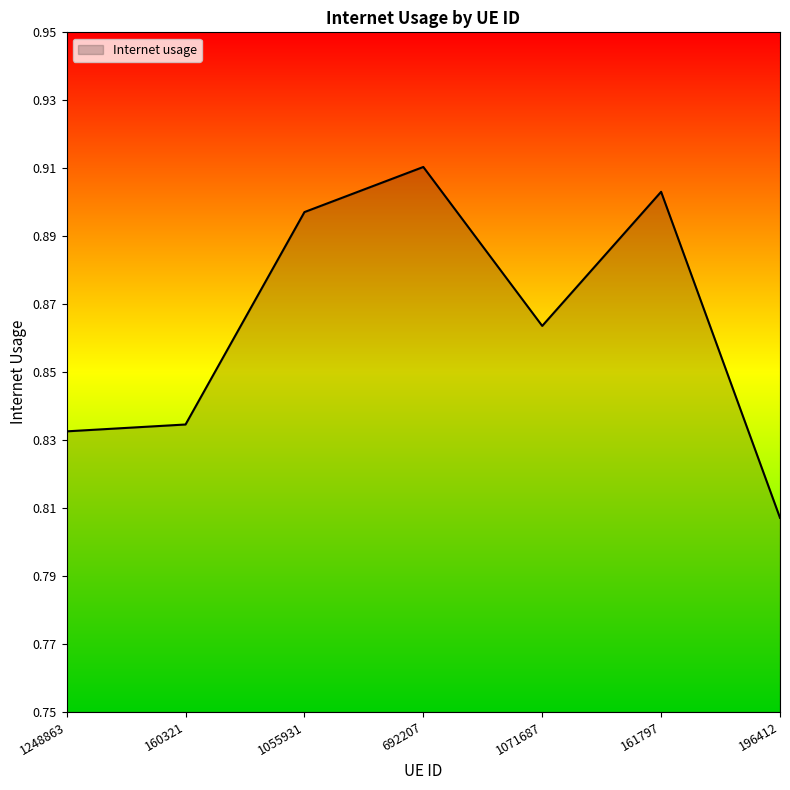

List the labels in order of value, smallest first.

196412, 1248863, 160321, 1071687, 1055931, 161797, 692207